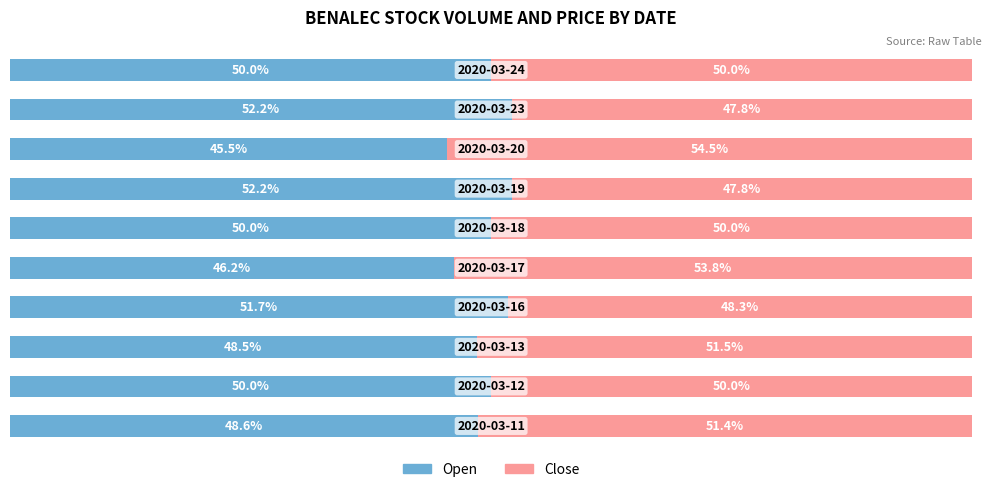

What is the average value of the Open series?

49.5